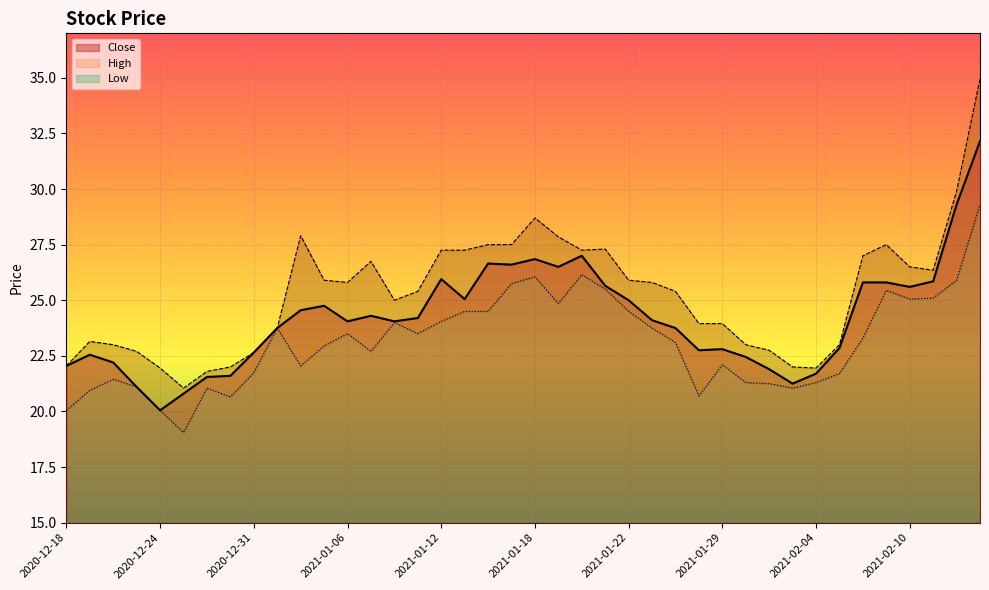

Which series has the largest total across all categories?

High